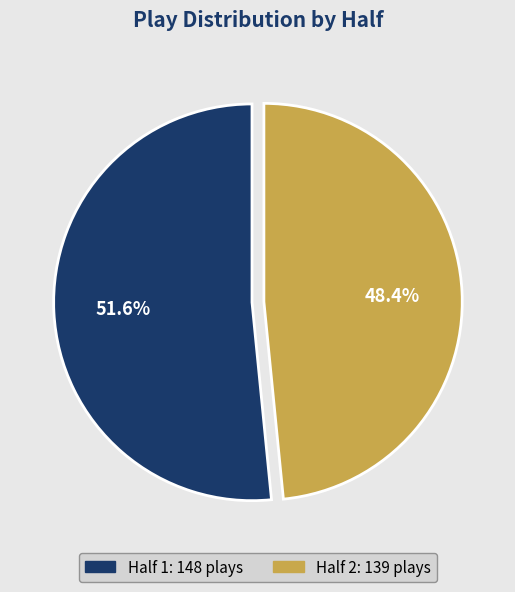

To the nearest percent, what is the difference between the largest and smallest slice percentages?

3%